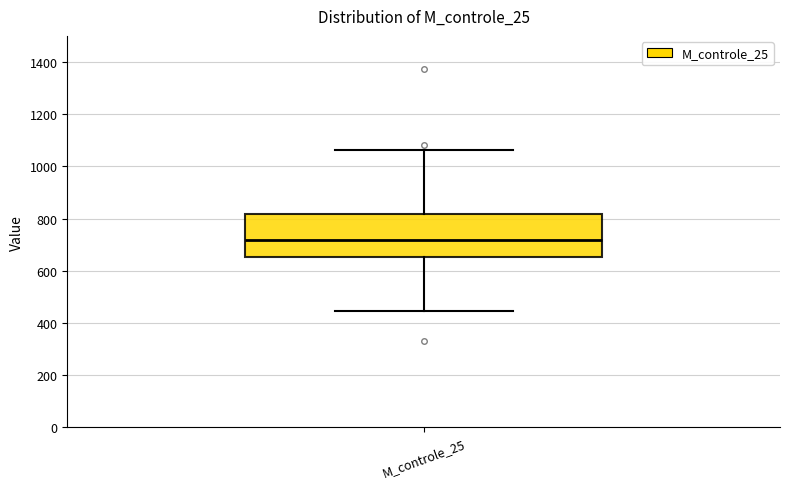

Read this box plot against the y-axis: the position of the median line, the range covered by the box, and the ends of both whiskers. The values are not printed on the chart, so give them approximately, as read against the axis.

median 720, box 660 to 820, whiskers 440 to 1060